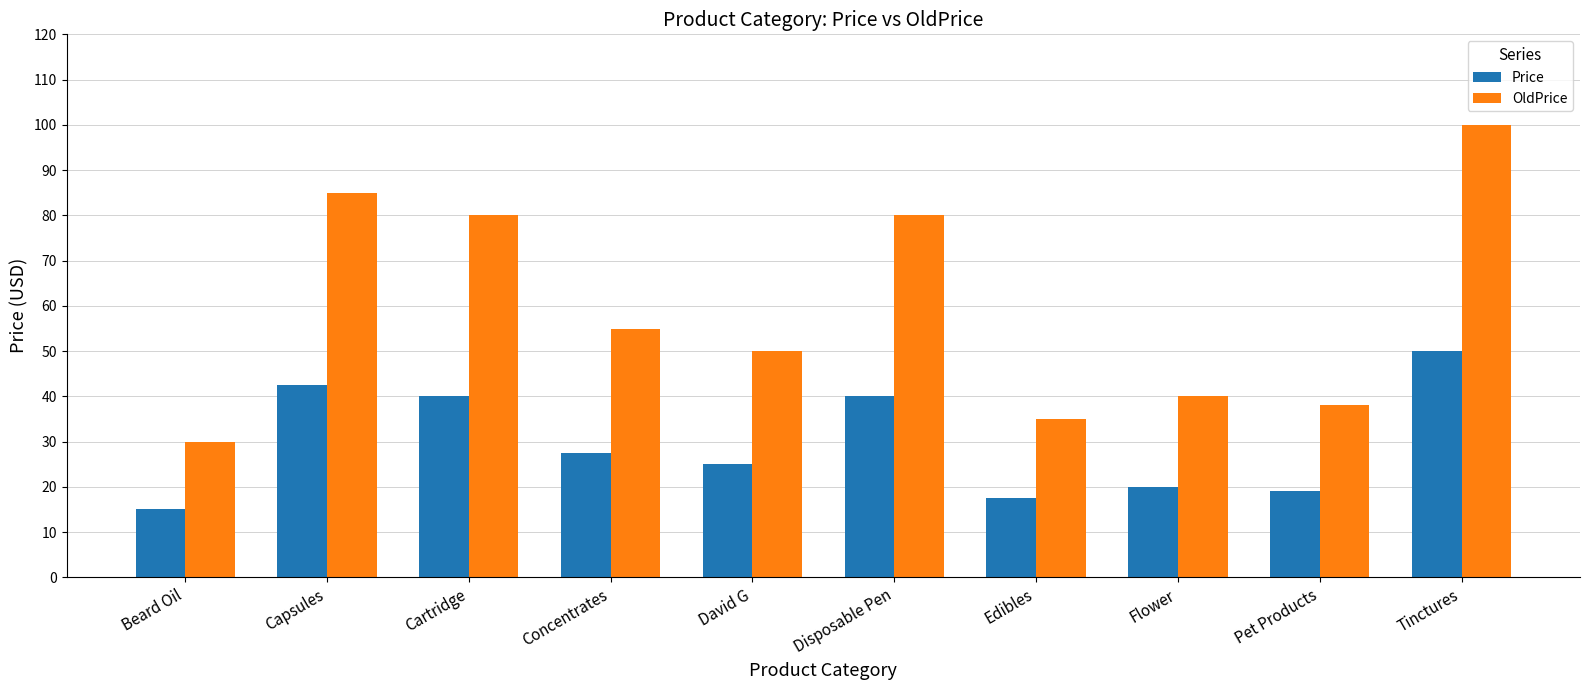

Does the chart contain any negative values?

No